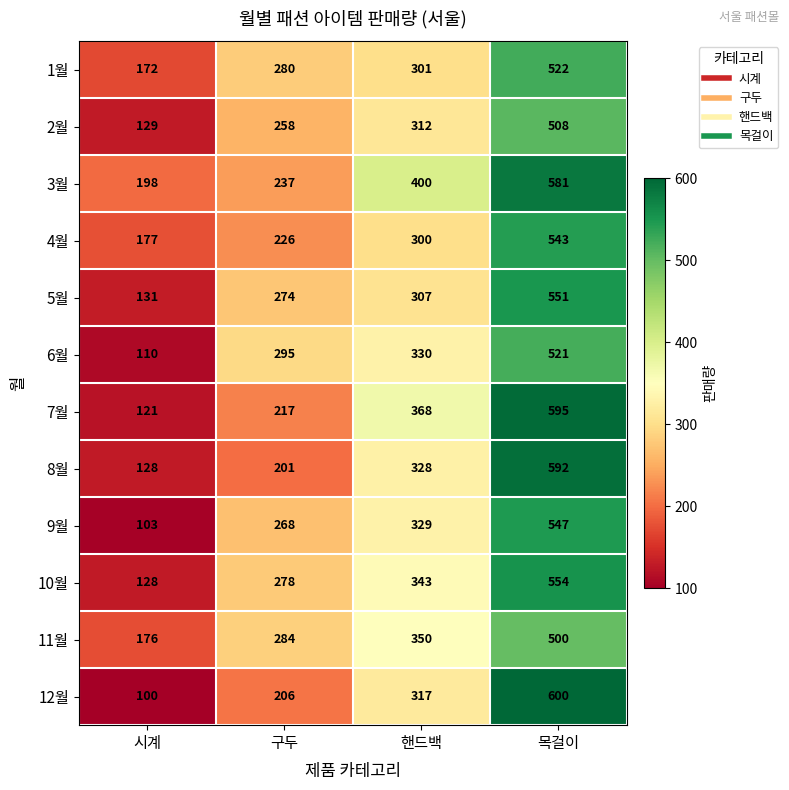

How many data points in 5월 are less than 307?

2